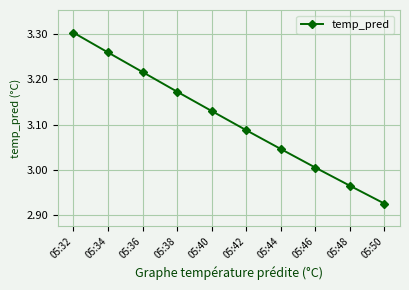

True or false: the data shows 1.5 at 05:38.

False